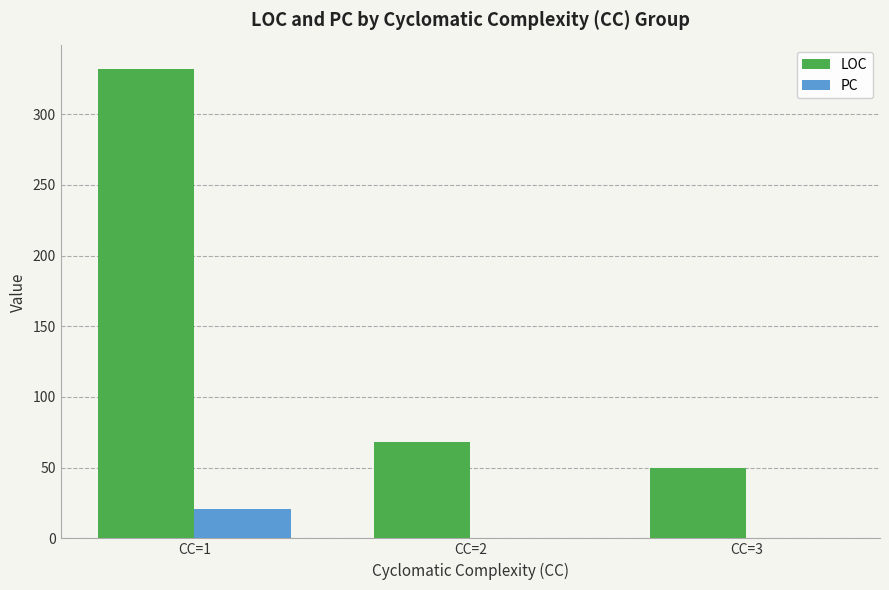

Which series has the largest total across all categories?

LOC